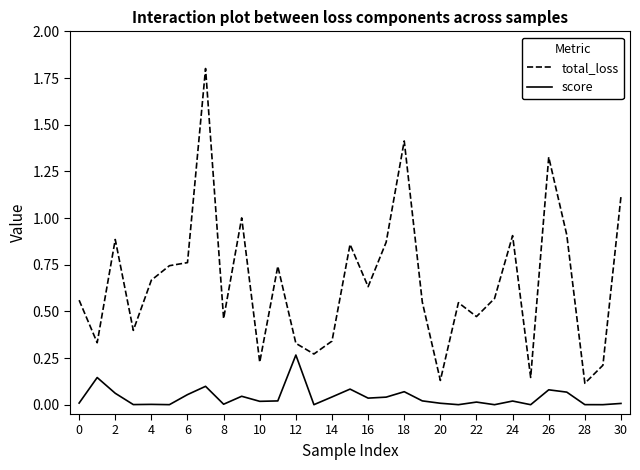

What is the greatest value displayed?

1.8